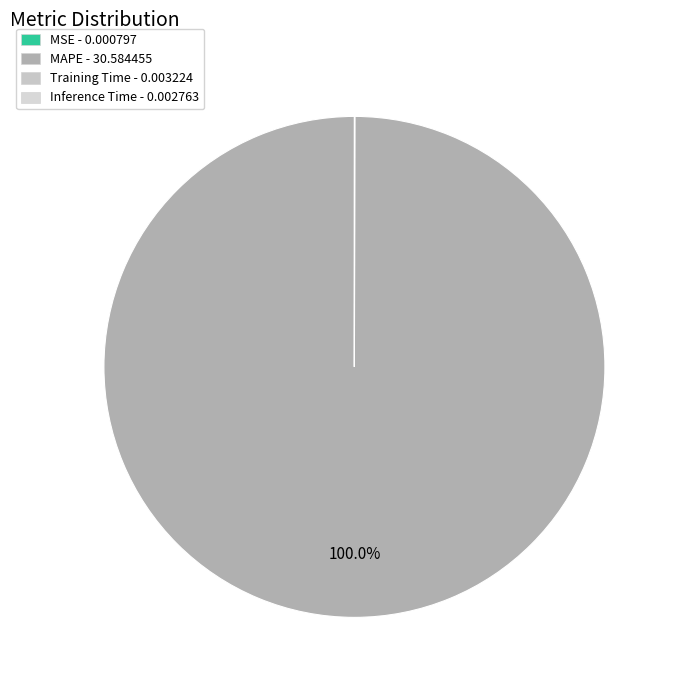

Rank the categories by value from highest to lowest.

MAPE, Training Time, Inference Time, MSE